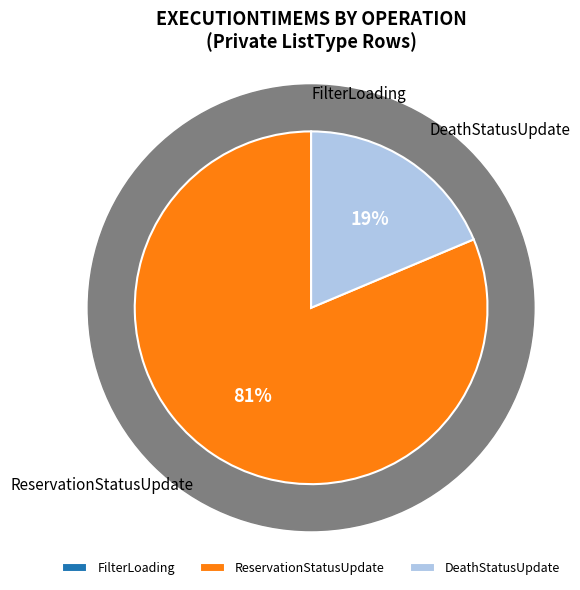

Combined, what portion of the pie is DeathStatusUpdate and FilterLoading?

18.7%